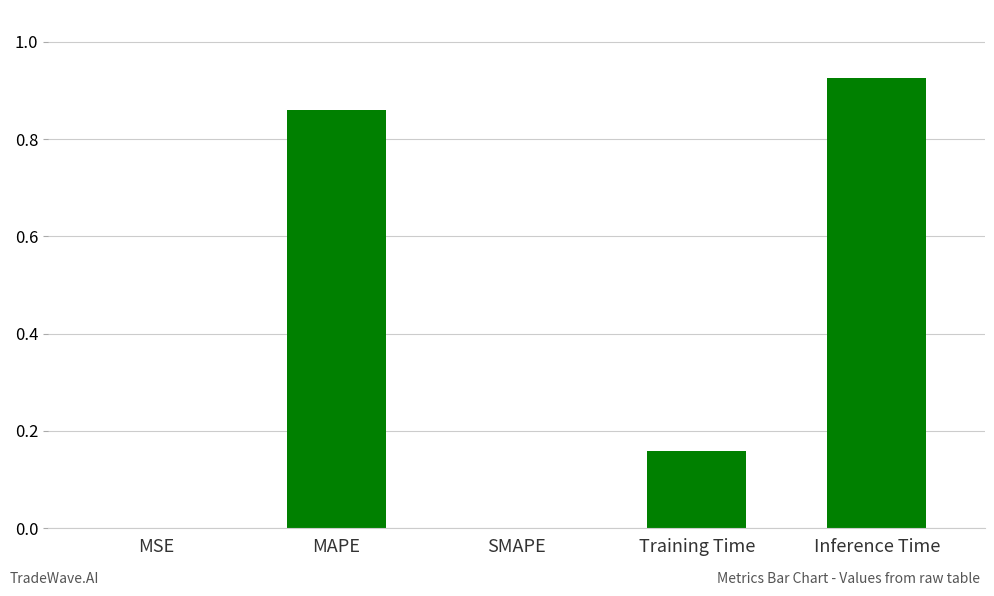

Are the bars horizontal?

No